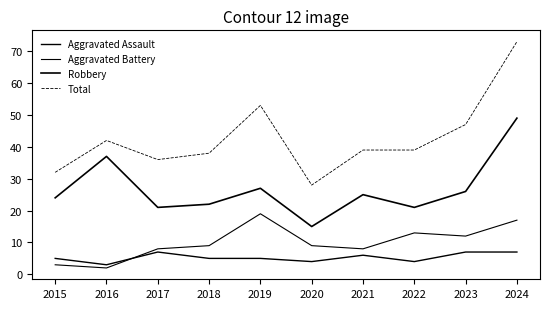

At which label does Total first exceed 39?

2016